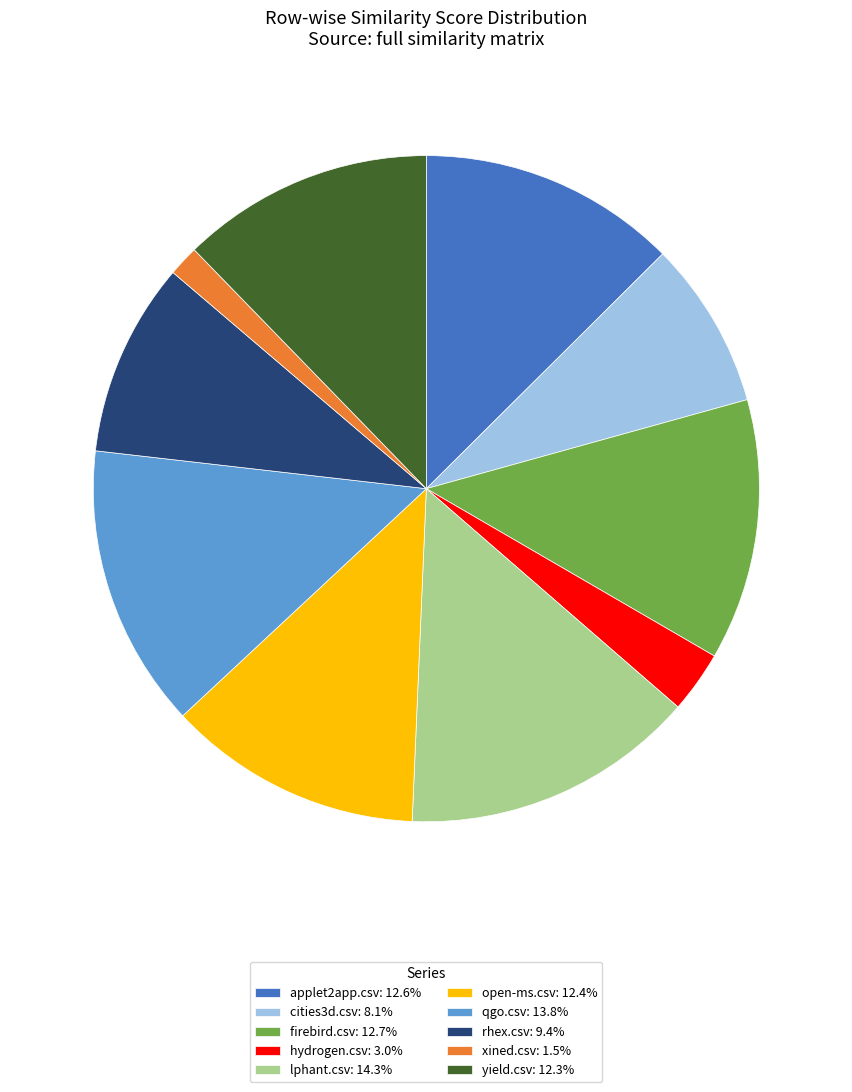

Combined, do yield.csv and lphant.csv account for over 50%?

No